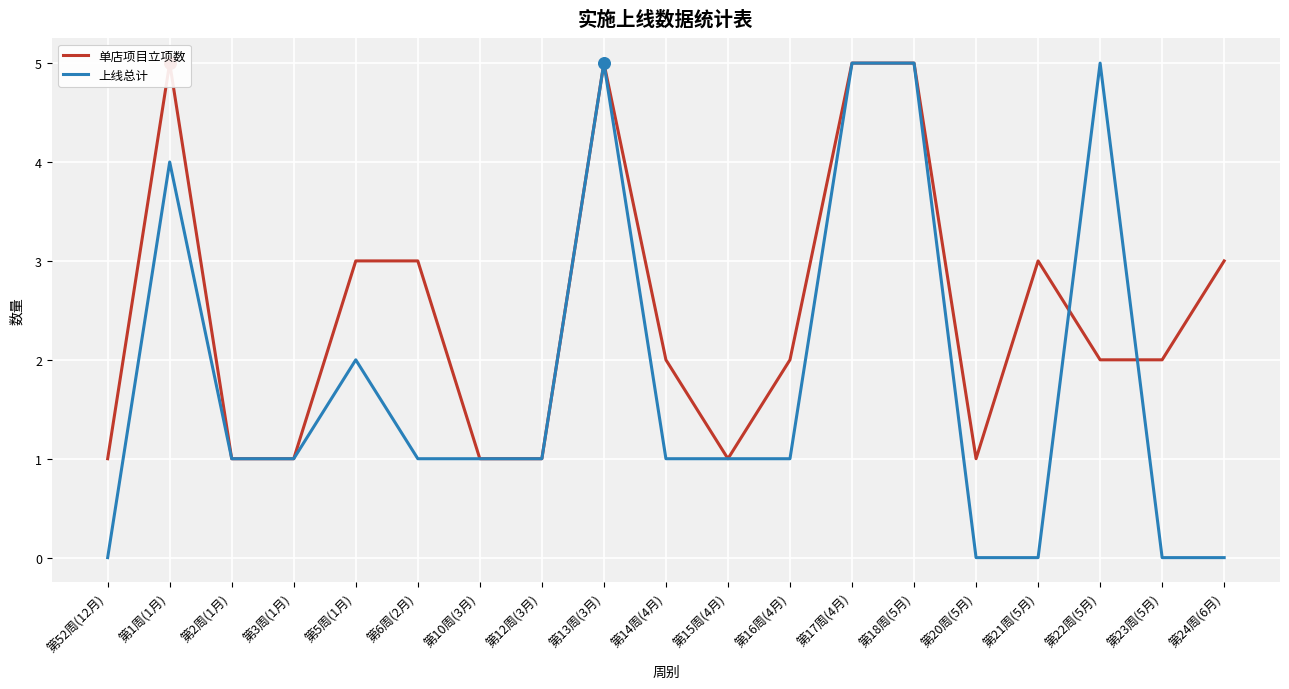

What are all the series names shown in the legend?

单店项目立项数, 上线总计